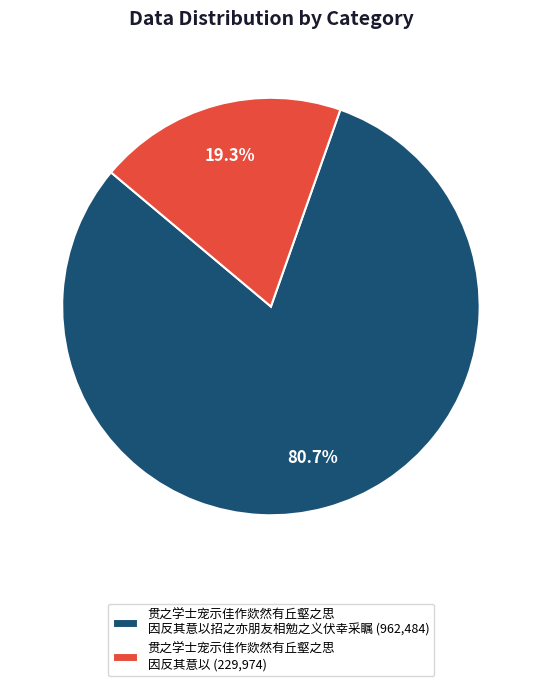

To the nearest percent, what is the average slice percentage?

50%